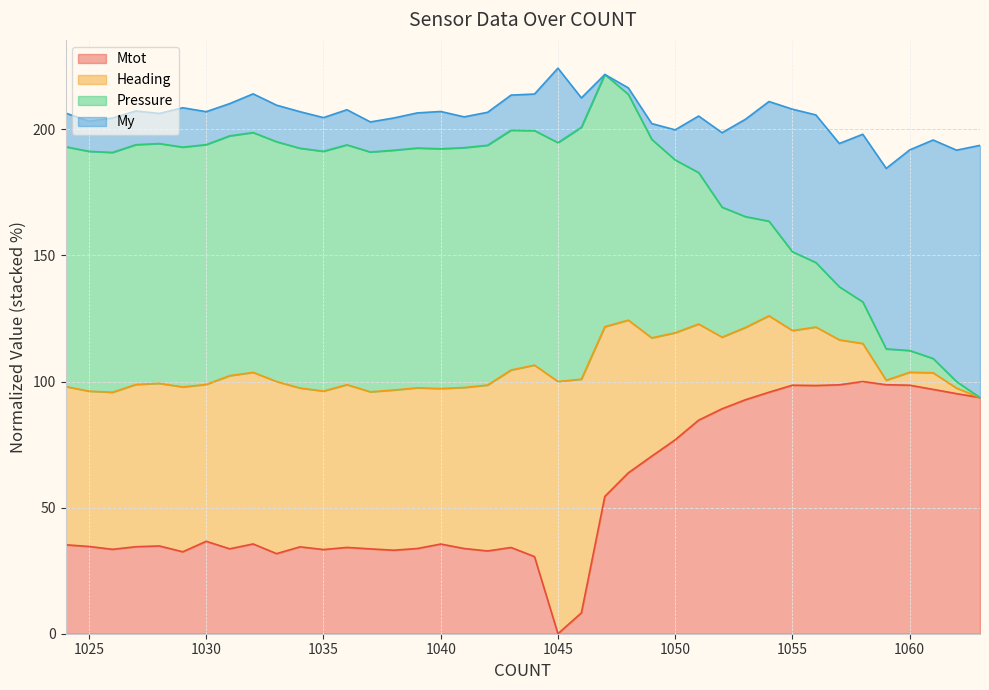

What is the highest value of the Mtot series?

100.0